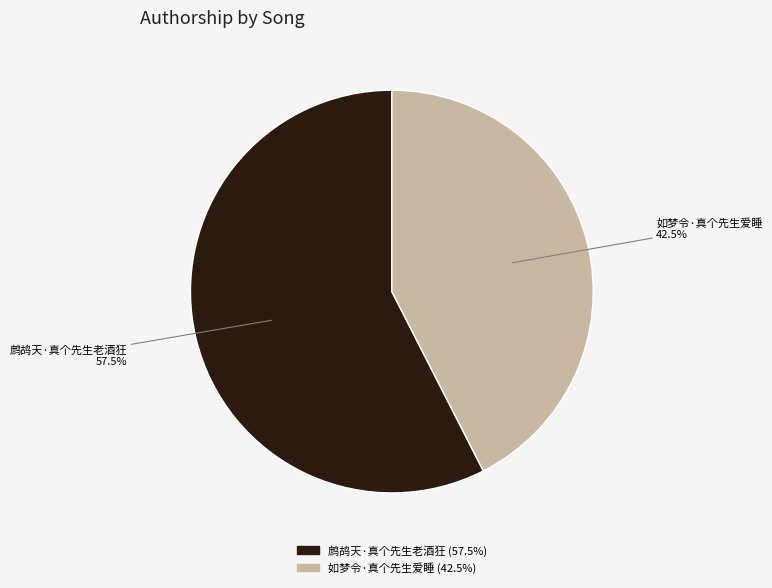

Does 鹧鸪天·真个先生老酒狂 account for over 50% of the chart?

Yes